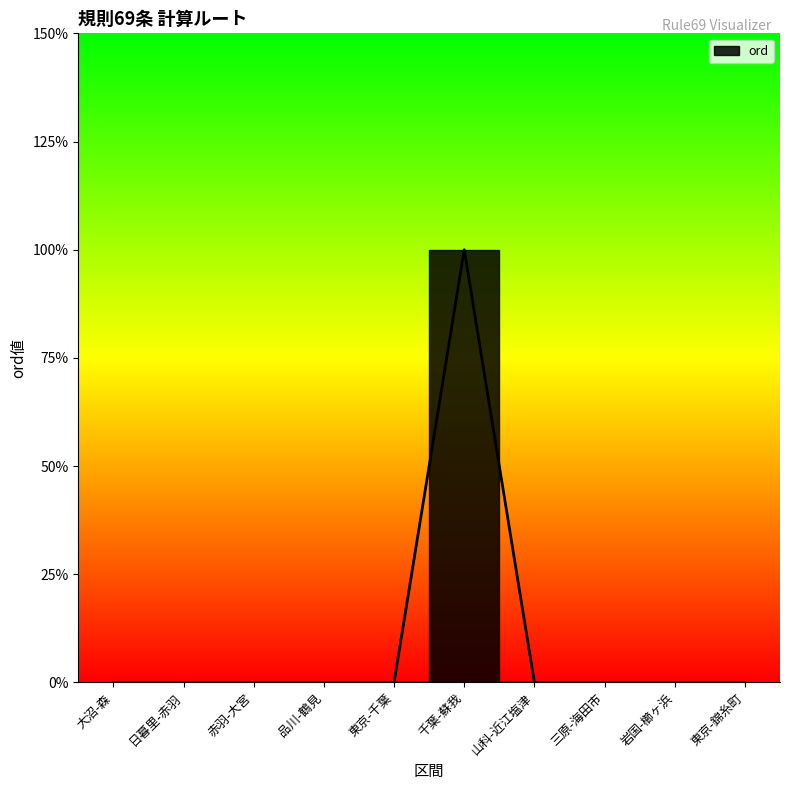

The chart shows a value of 1 at 東京-千葉. True or false?

False